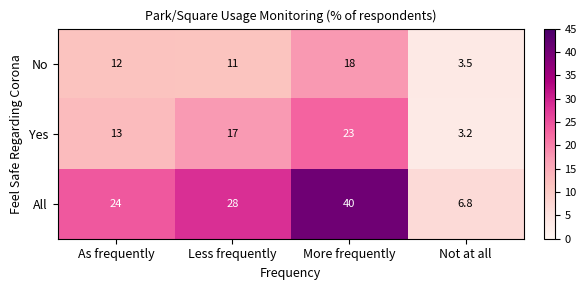

What is the spread (max minus min) of values at Not at all?

3.6